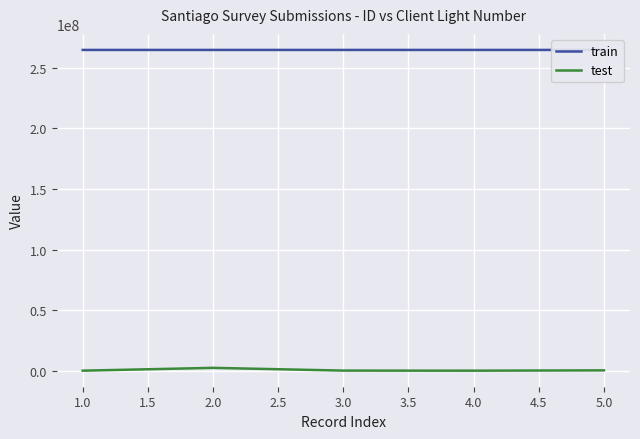

At which label does test first exceed 324732?

2.0